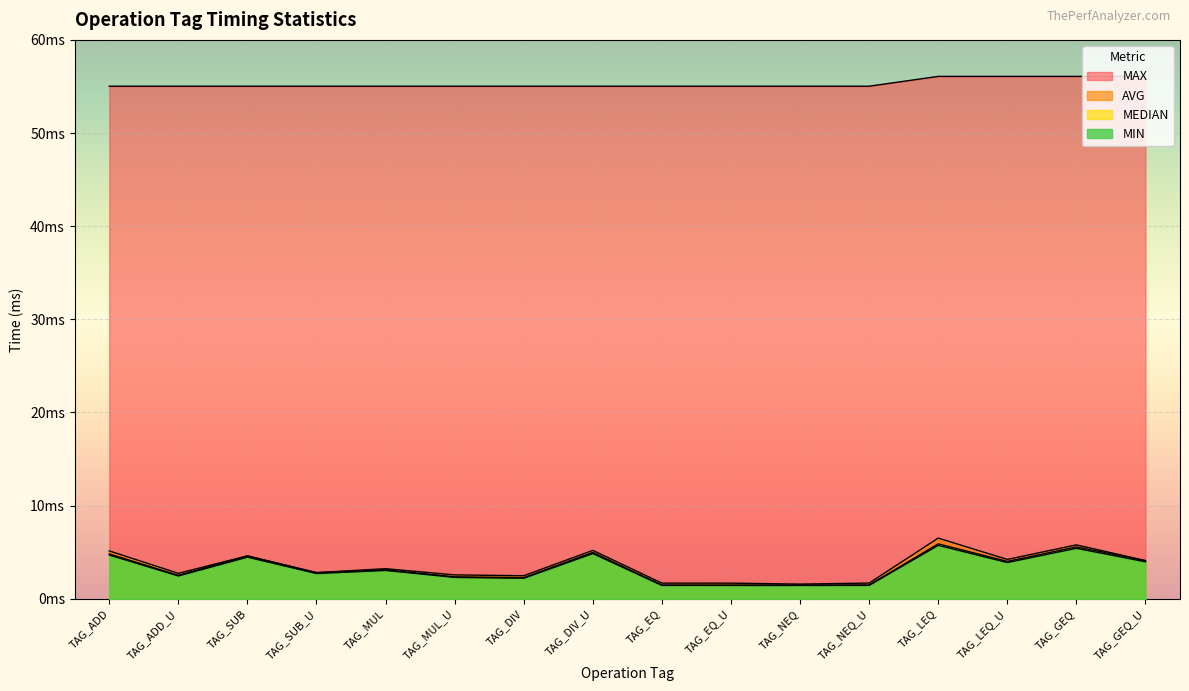

Is it true that MIN equals 5.7 at TAG_LEQ?

True